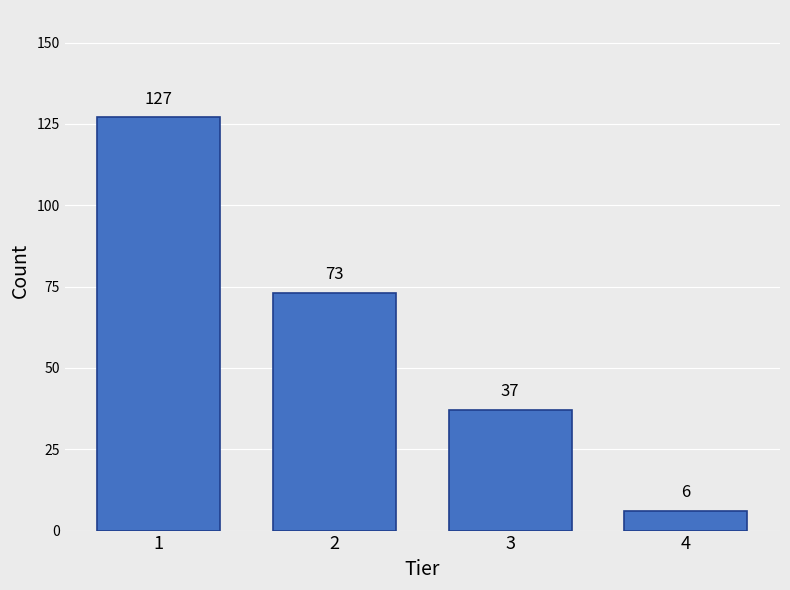

List the labels in order of value, largest first.

1, 2, 3, 4